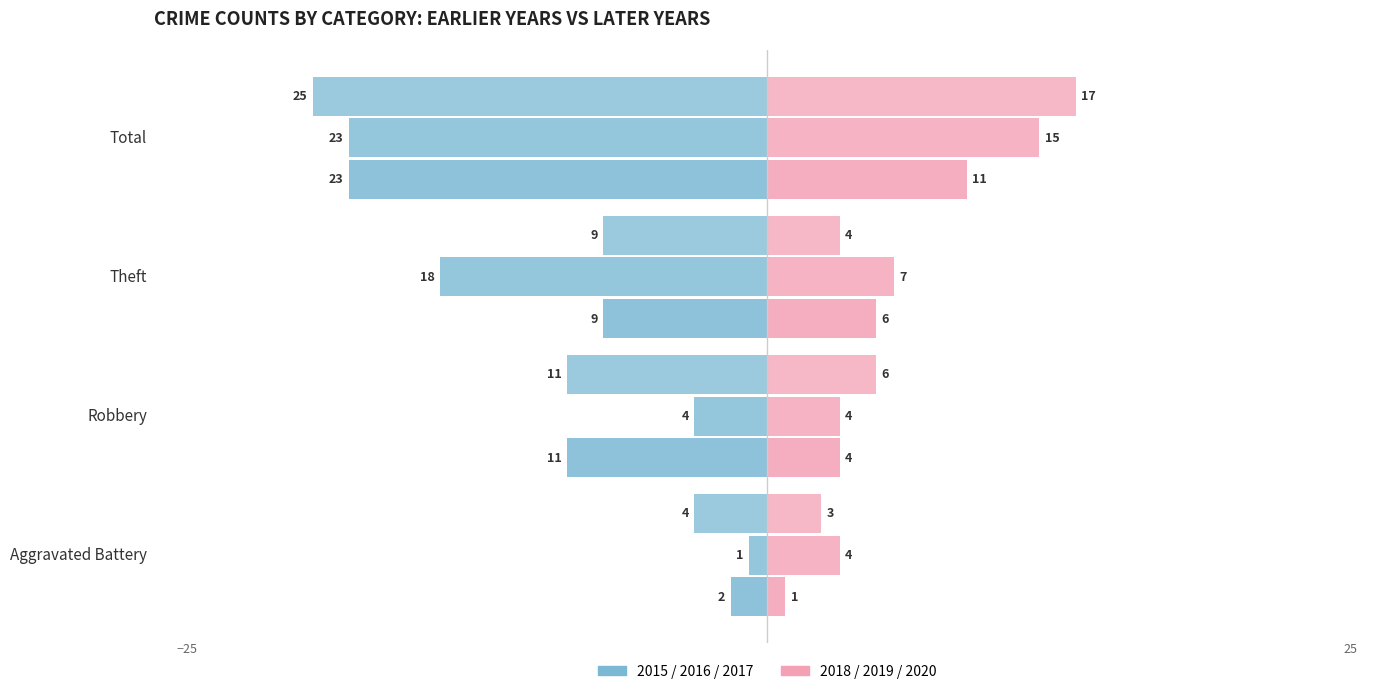

How many groups of bars are there?

4